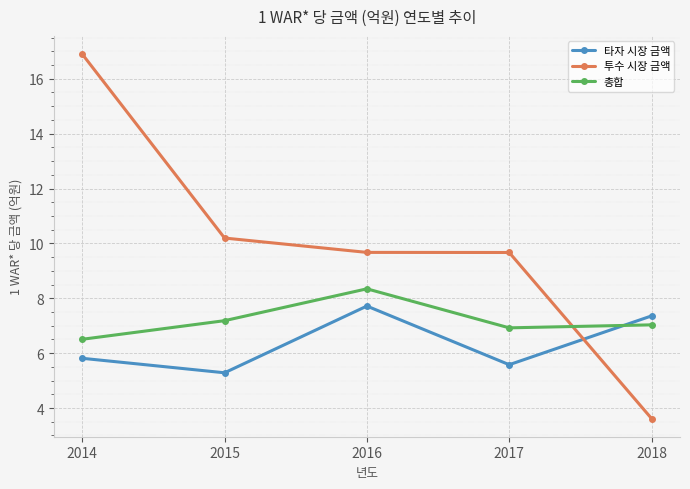

Read the 총합 value at 2016.

8.3